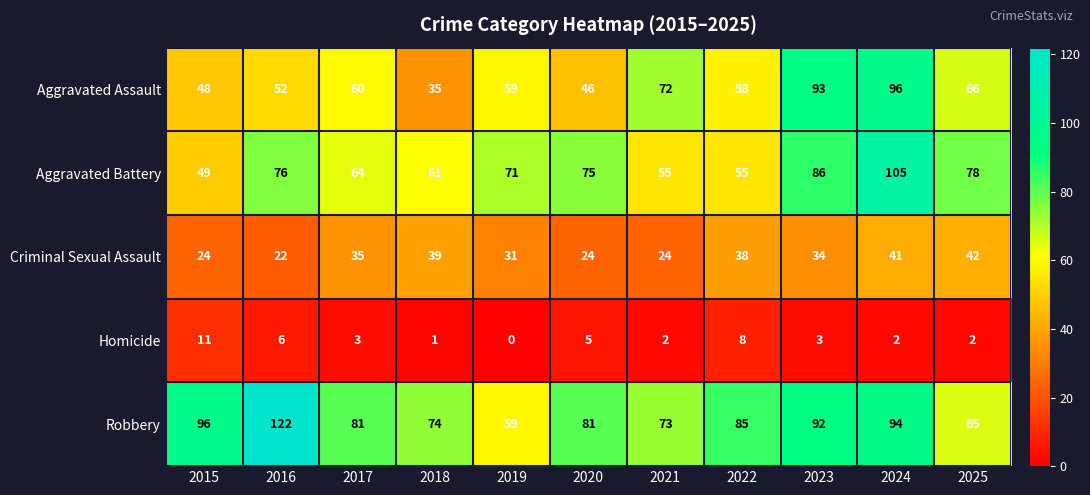

Rank the series by their maximum value, from lowest to highest.

Homicide, Criminal Sexual Assault, Aggravated Assault, Aggravated Battery, Robbery